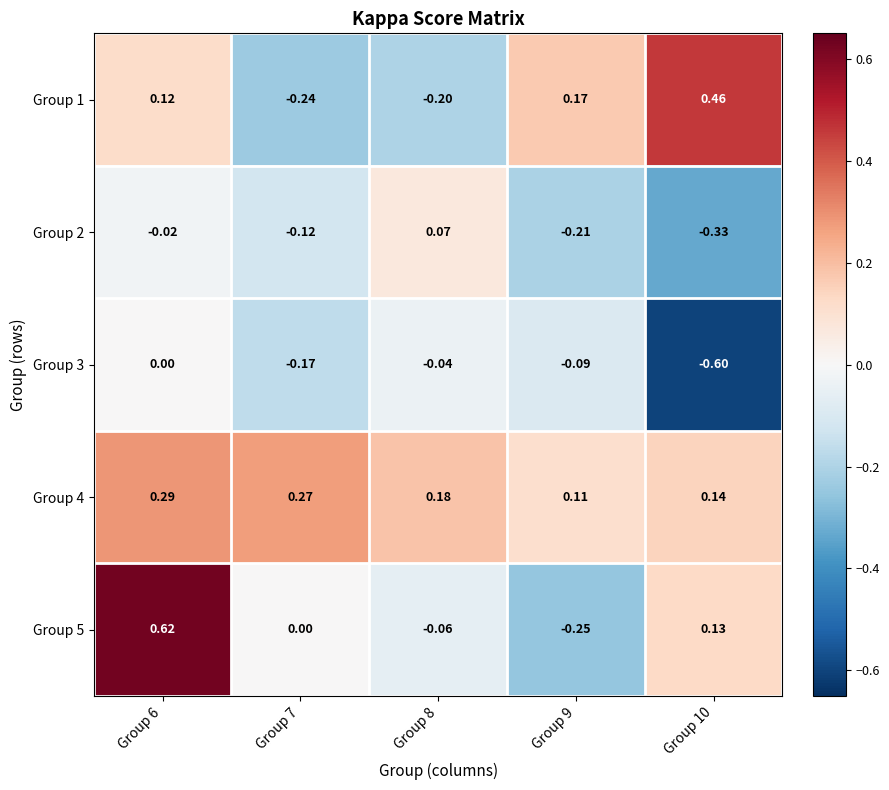

Reading right to left, transcribe all the data shown in this chart.

Group 1: Group 10=0.5	Group 9=0.2	Group 8=-0.2	Group 7=-0.2	Group 6=0.1
Group 2: Group 10=-0.3	Group 9=-0.2	Group 8=0.1	Group 7=-0.1	Group 6=-0.0
Group 3: Group 10=-0.6	Group 9=-0.1	Group 8=-0.0	Group 7=-0.2	Group 6=0.0
Group 4: Group 10=0.1	Group 9=0.1	Group 8=0.2	Group 7=0.3	Group 6=0.3
Group 5: Group 10=0.1	Group 9=-0.2	Group 8=-0.1	Group 7=0.0	Group 6=0.6